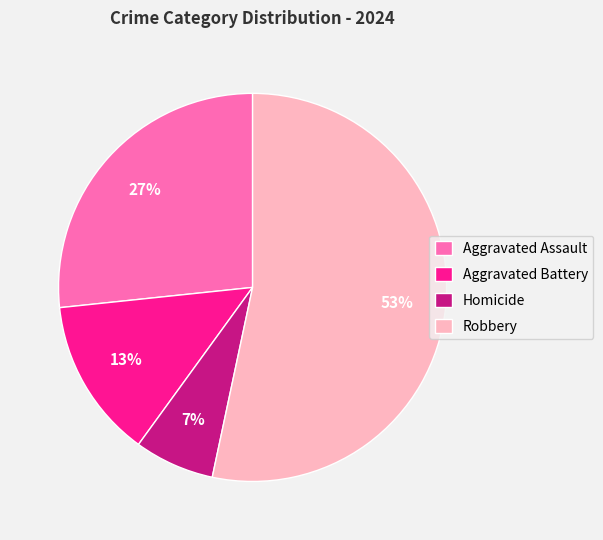

Which slice represents more than half of the pie?

Robbery